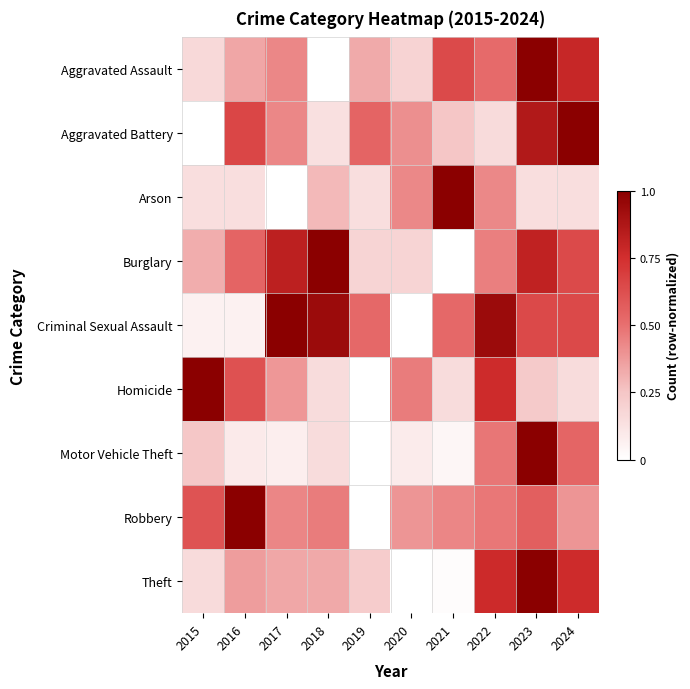

Count the number of data series in this chart.

9